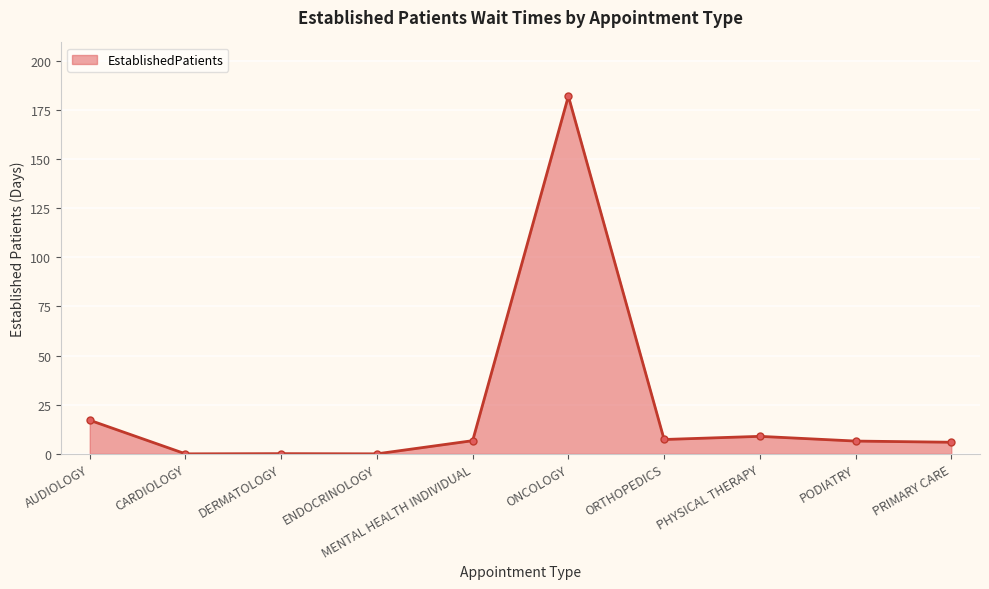

Which has a higher value, ENDOCRINOLOGY or MENTAL HEALTH INDIVIDUAL?

MENTAL HEALTH INDIVIDUAL